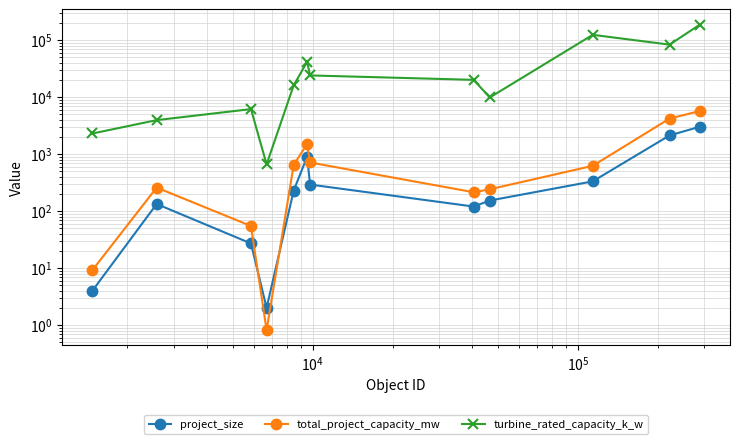

True or false: turbine_rated_capacity_k_w and total_project_capacity_mw cross at least once.

False